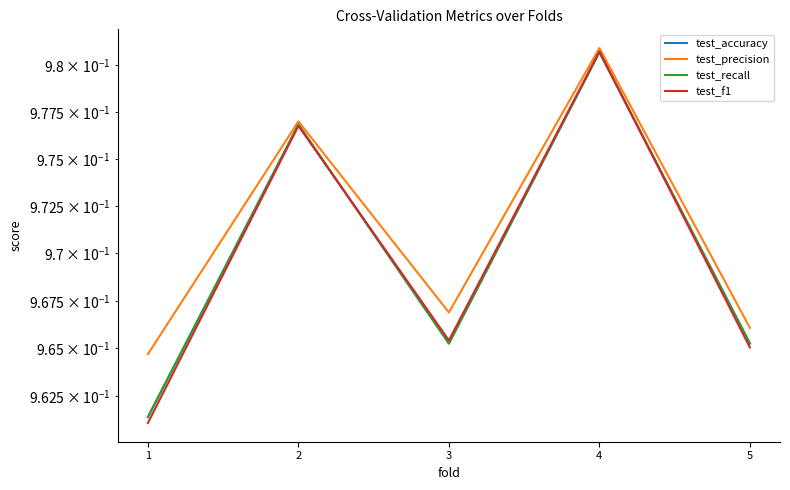

Where do test_accuracy and test_f1 first cross each other?

2 and 3